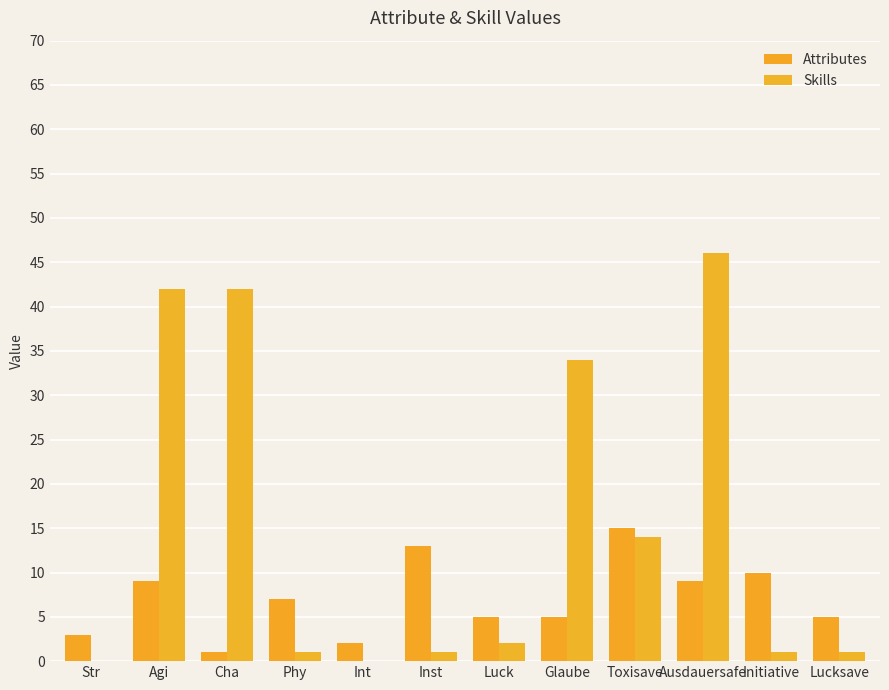

Between Int and Inst, which series saw the biggest shift?

Attributes